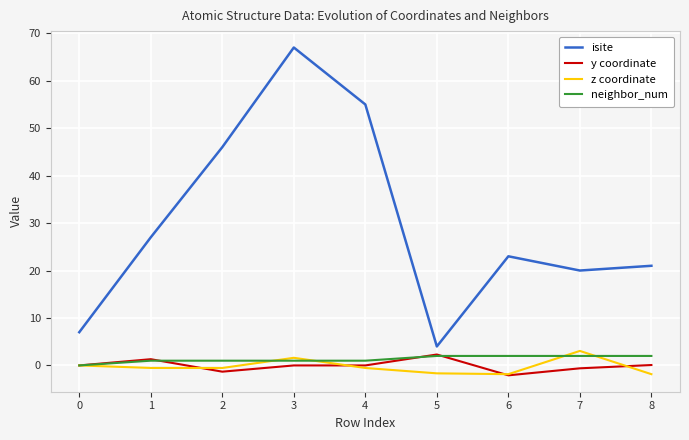

What is the approximate value of isite at 6?

23.0